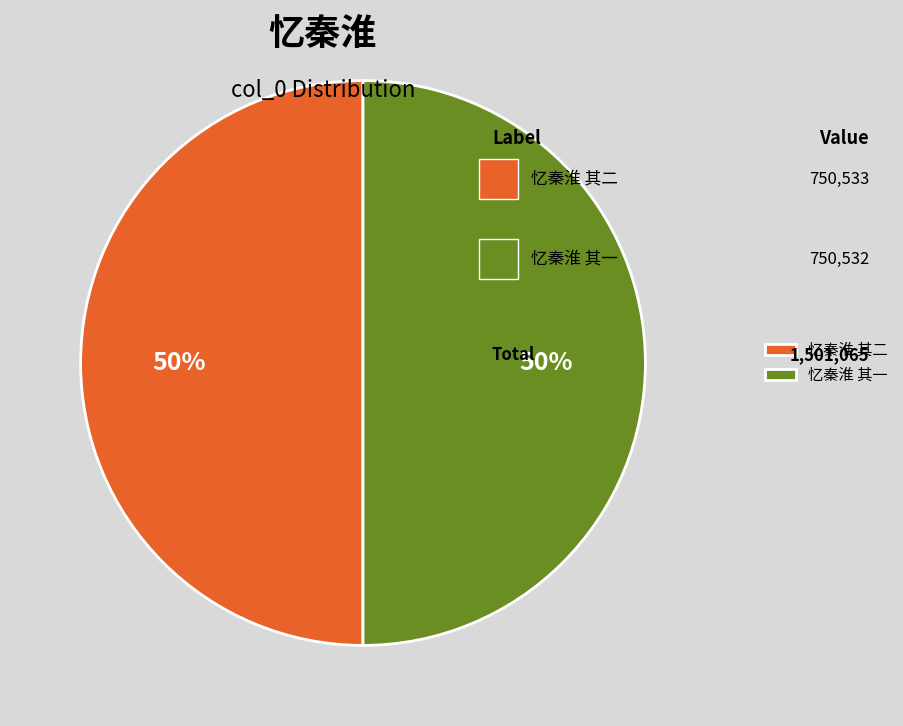

Combined, do 忆秦淮 其一 and 忆秦淮 其二 account for over 50%?

Yes